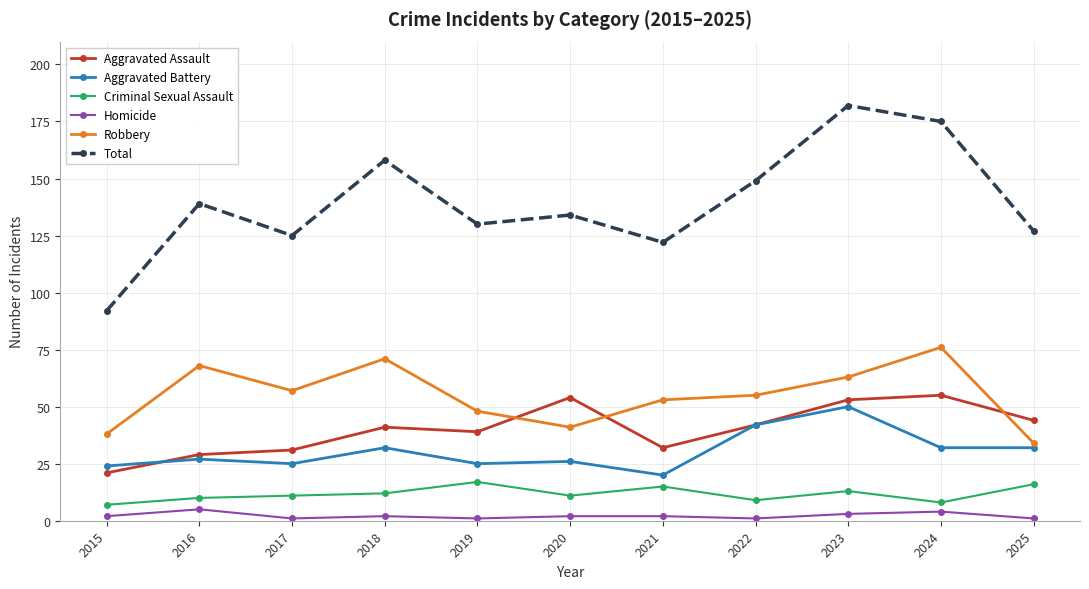

What is the minimum value shown in the chart?

1